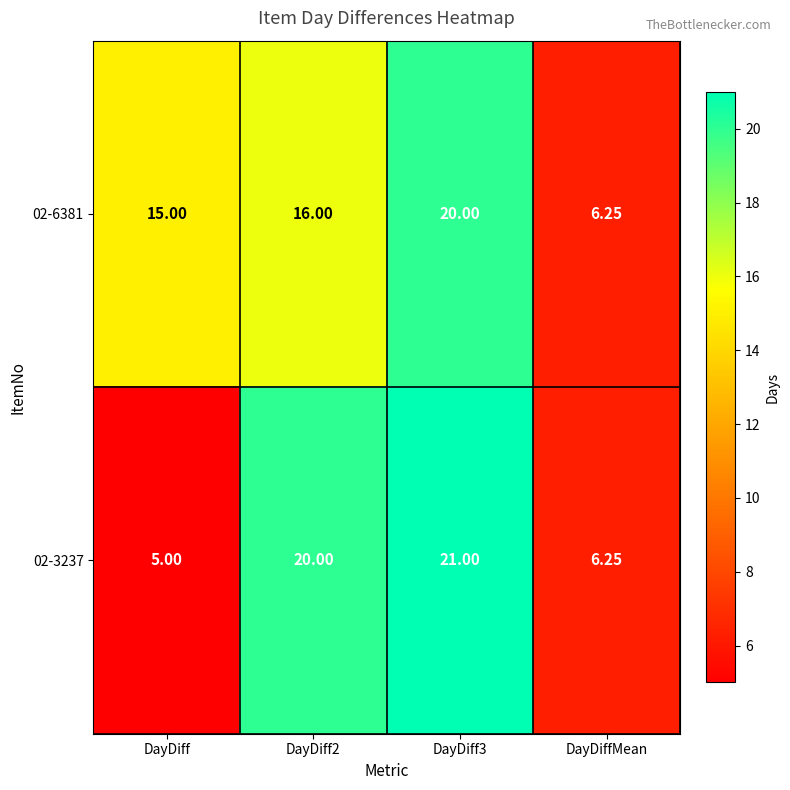

Count the number of data series in this chart.

2